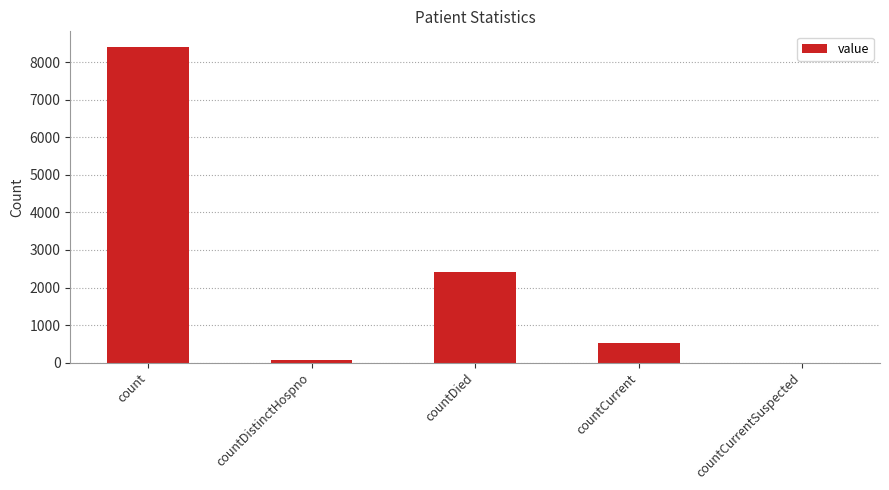

How many distinct data groups are displayed?

1